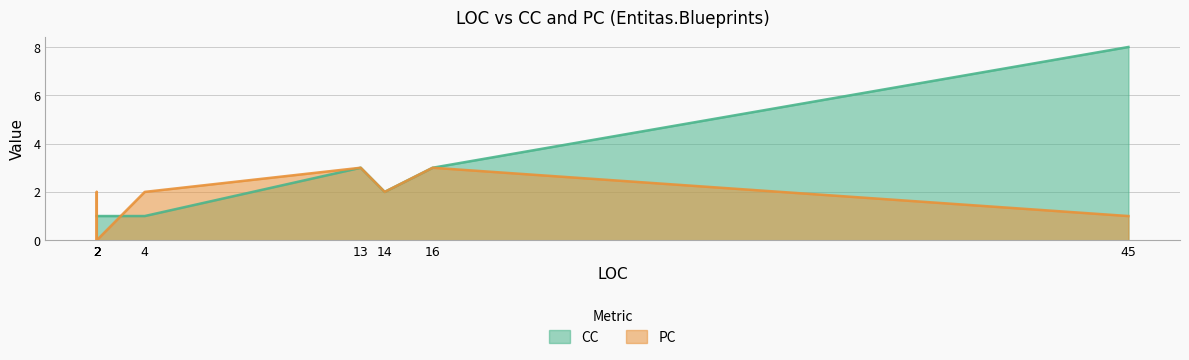

Reading left to right, list all the values displayed in this chart.

CC: 2=1	16=3	13=3	2=1	14=2	45=8	2=1	2=1	4=1
PC: 2=0	16=3	13=3	2=0	14=2	45=1	2=2	2=0	4=2